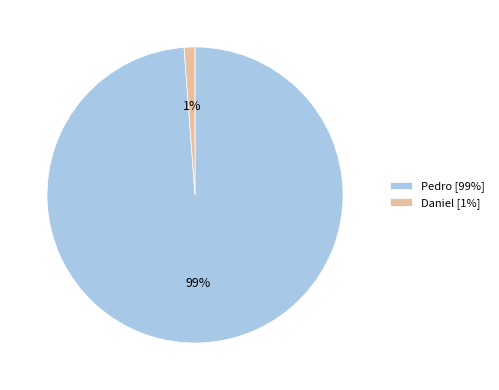

Is the sum of Daniel and Pedro greater than half?

Yes